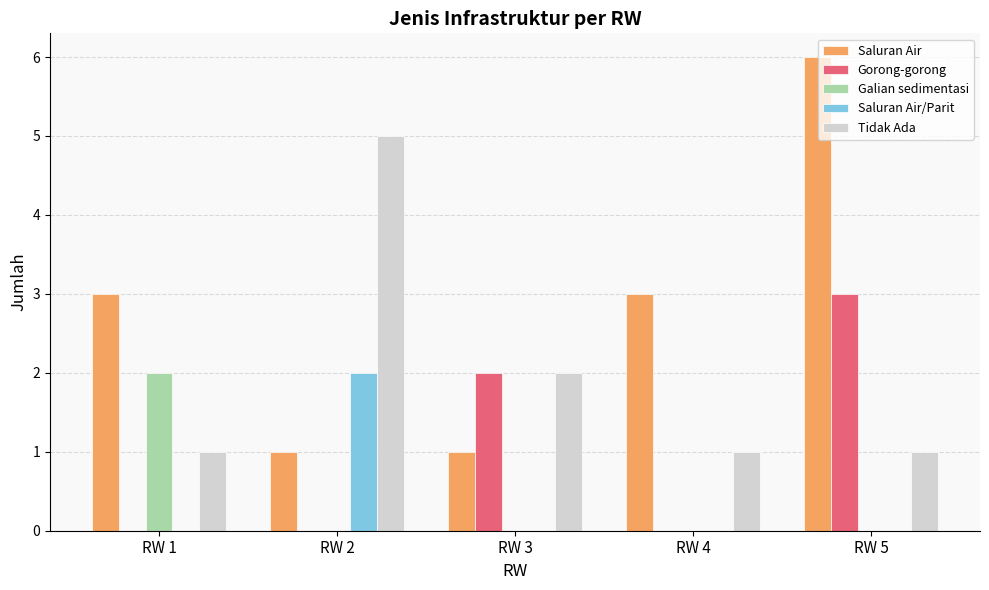

What are all the series names shown in the legend?

Saluran Air, Gorong-gorong, Galian sedimentasi, Saluran Air/Parit, Tidak Ada